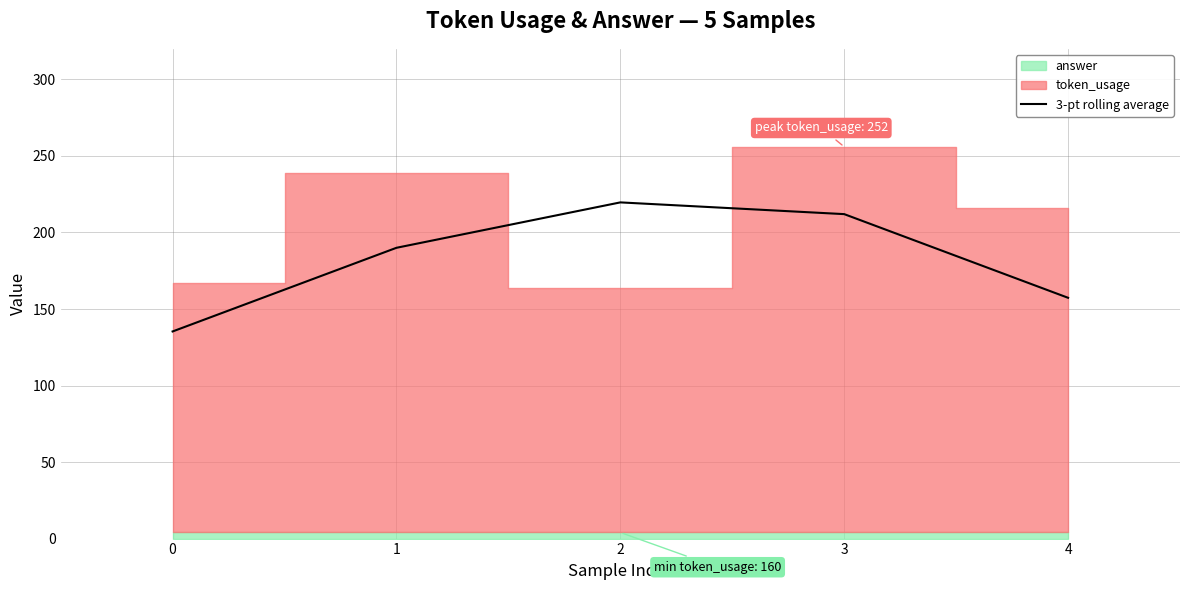

How many lines are shown in the chart?

1